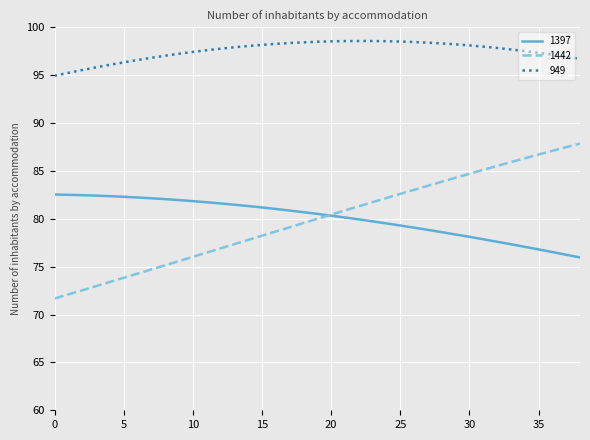

True or false: 1442 and 949 intersect in this chart.

False